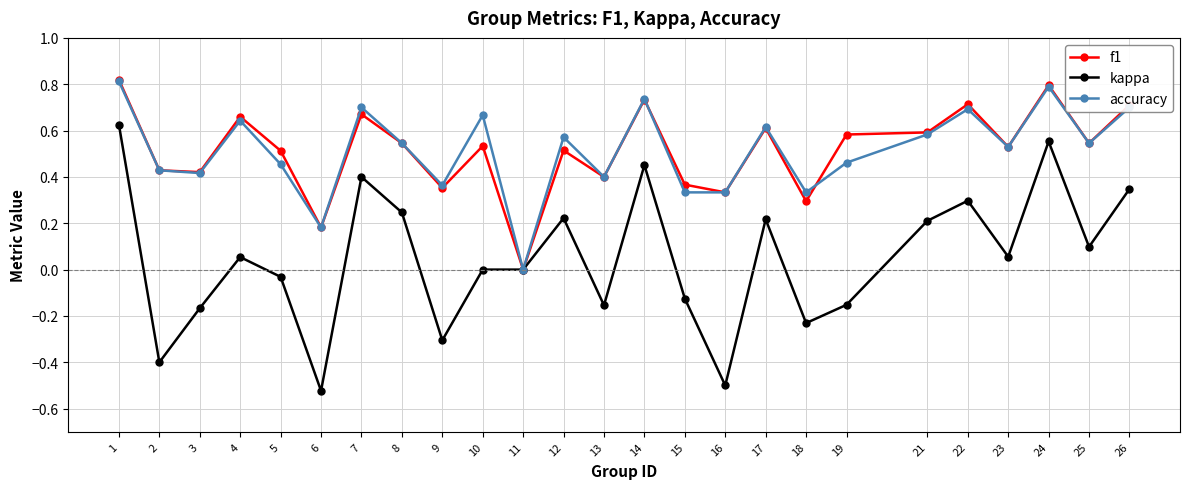

True or false: accuracy has more than 1 interior local peaks.

True